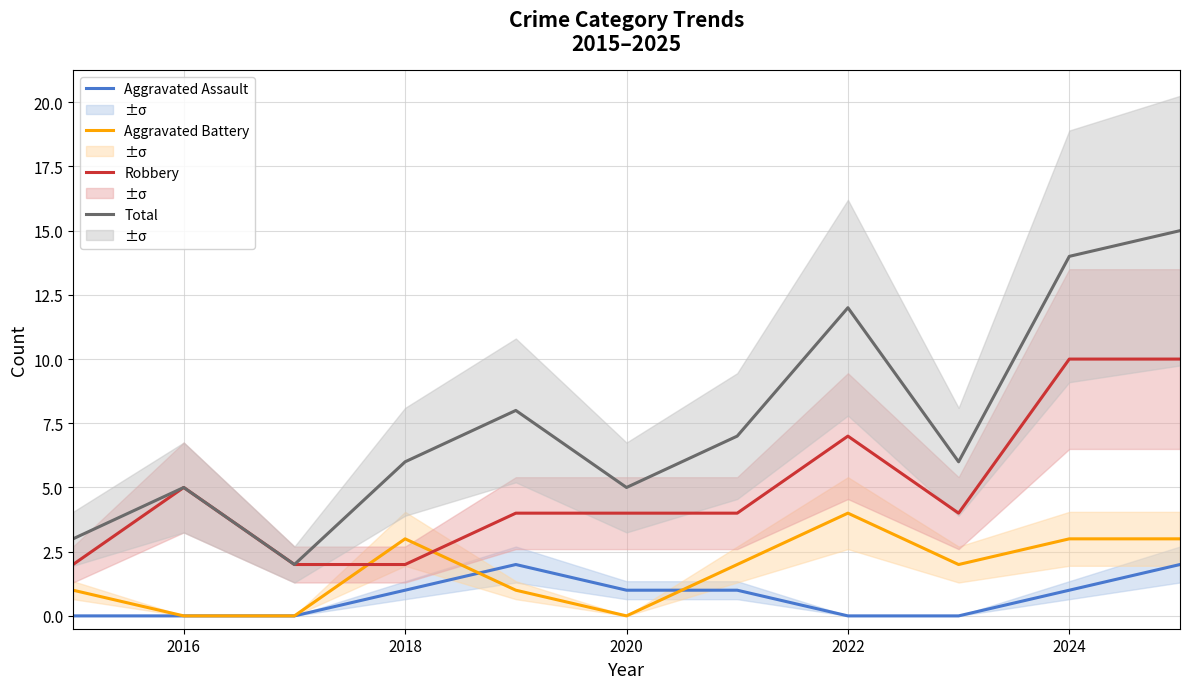

What is the average value of the Aggravated Battery series?

2